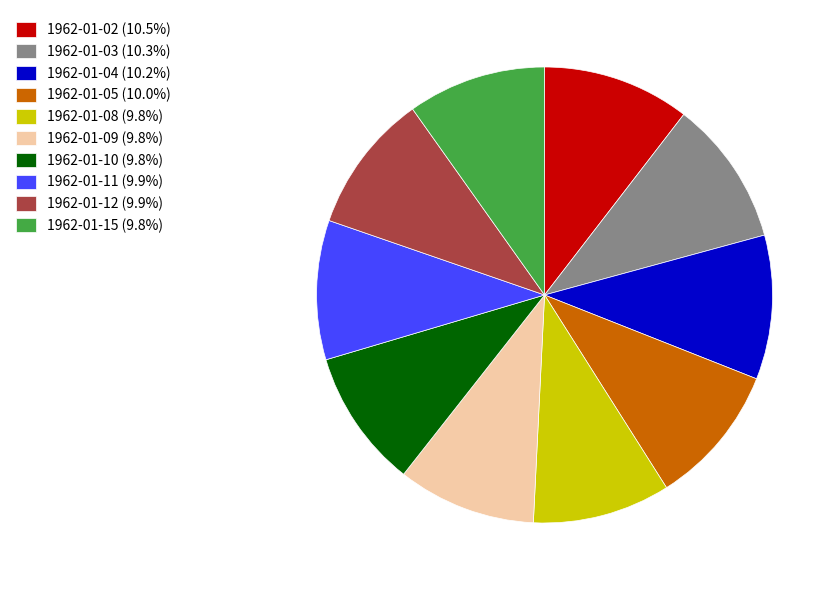

Do 1962-01-02 and 1962-01-09 together represent more than half of the pie?

No